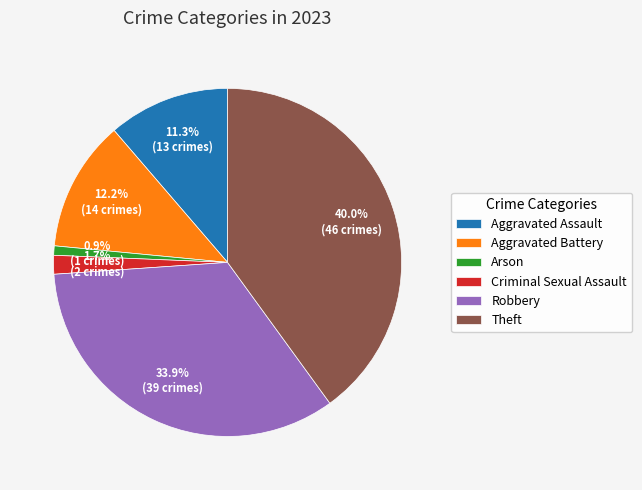

True or false: Aggravated Assault accounts for 11% of the total.

True